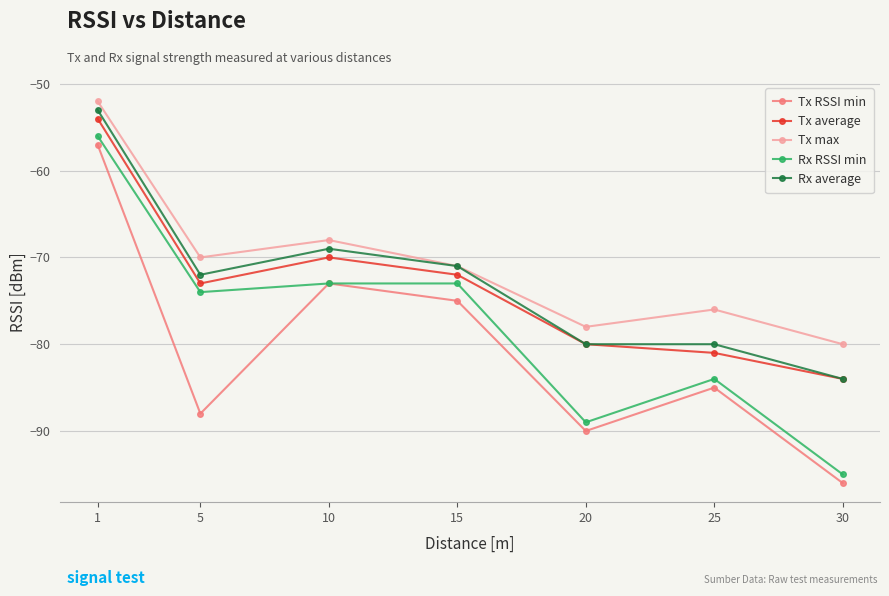

What is the difference between the maximum and second lowest values in the Tx average series?

27